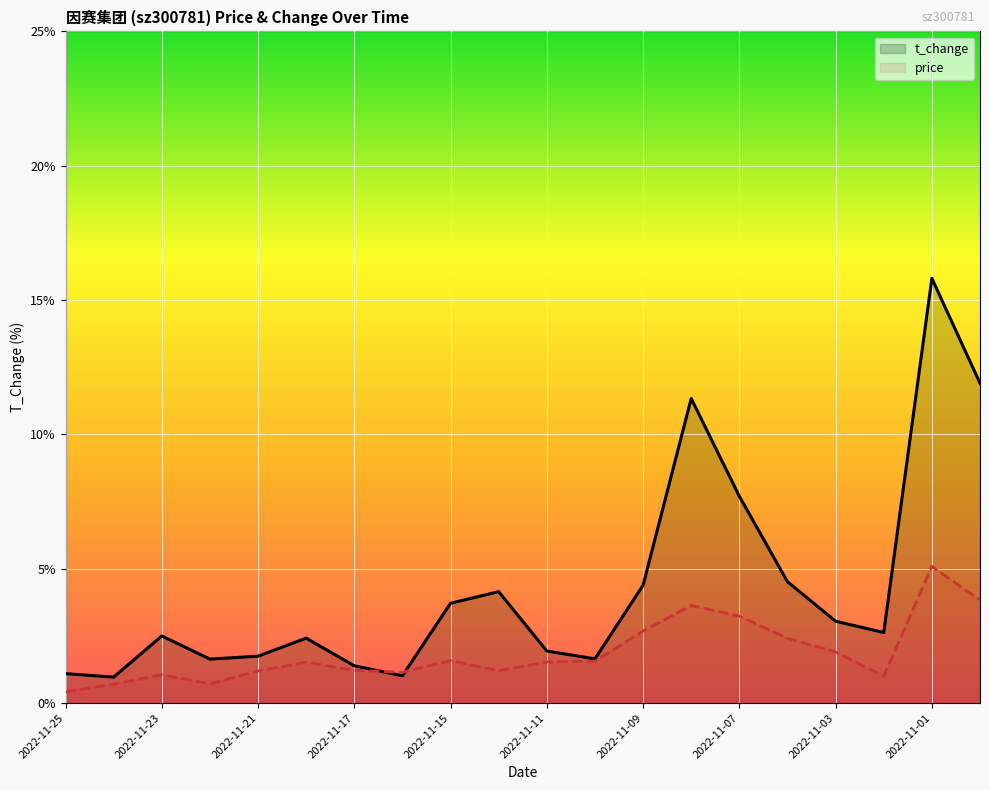

True or false: price has a value of 0.8 at 11.

False